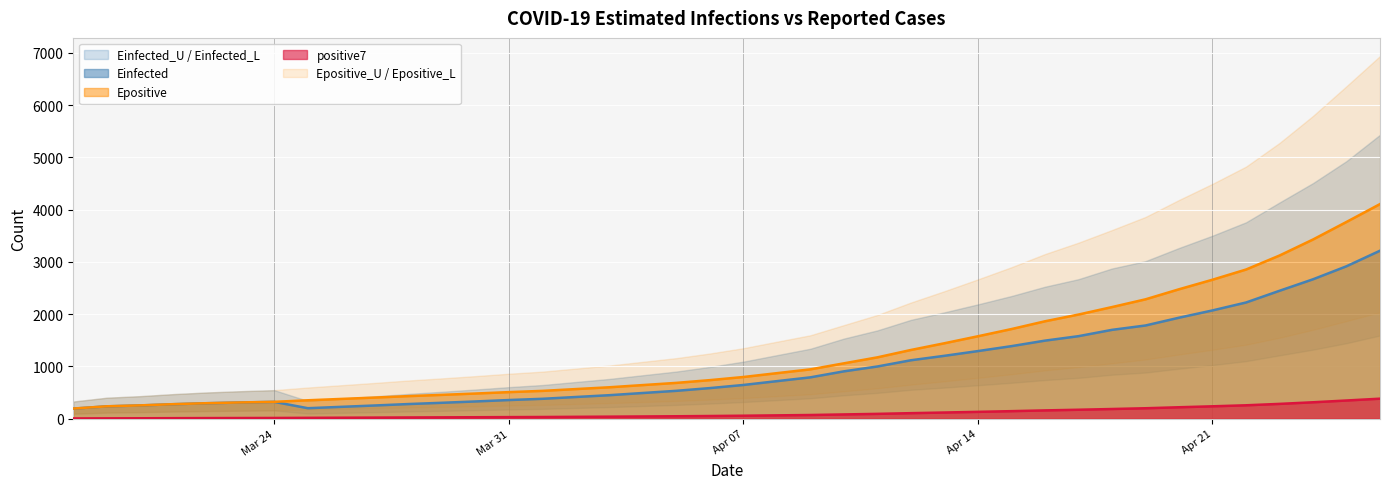

What is the highest value of the Einfected series?

3213.4